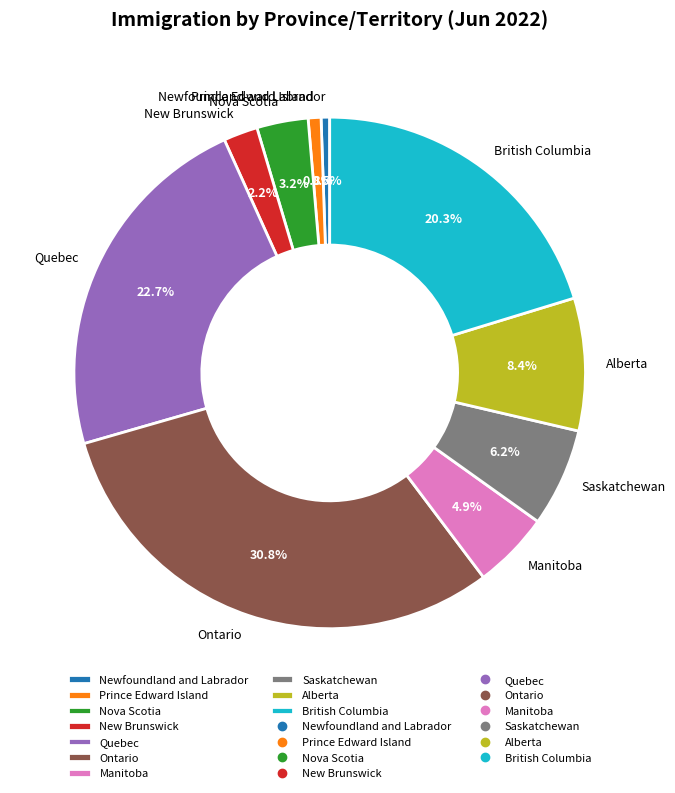

What percentage do Nova Scotia and Quebec together represent?

25.9%